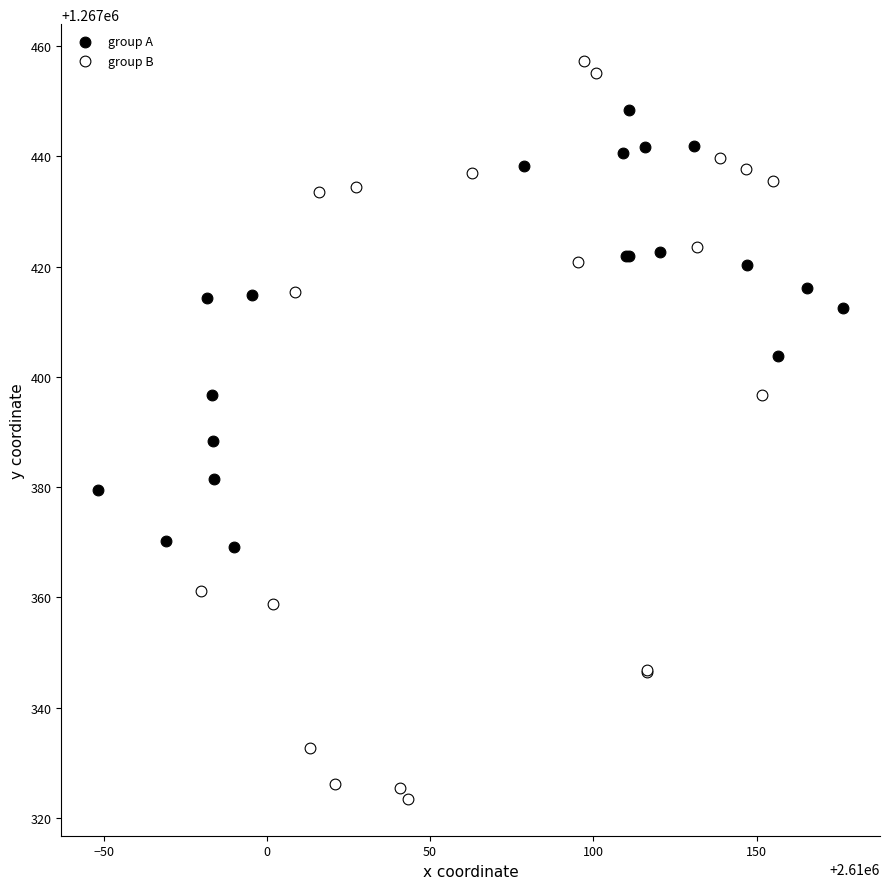

Which series has the largest Y range (max minus min)?

group B